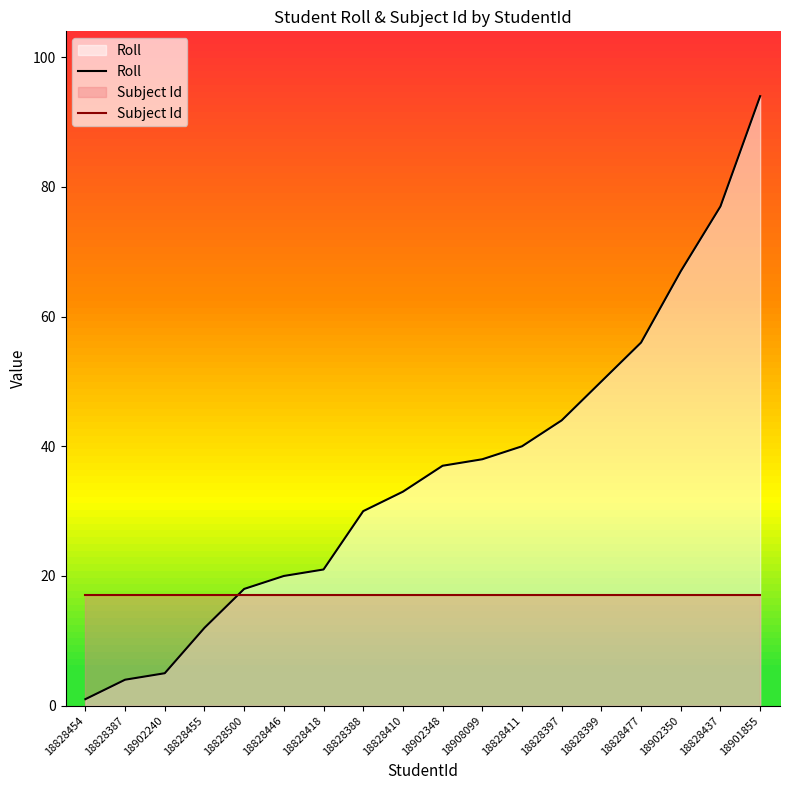

Rank the series by their maximum value, from lowest to highest.

Subject Id, Roll